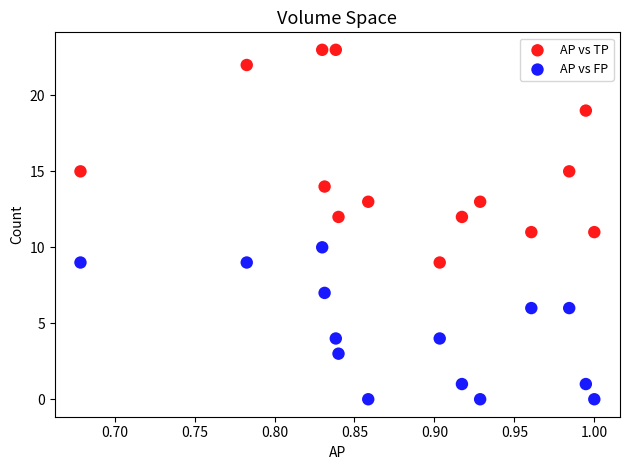

Which series contains the lowest Y value?

AP vs FP